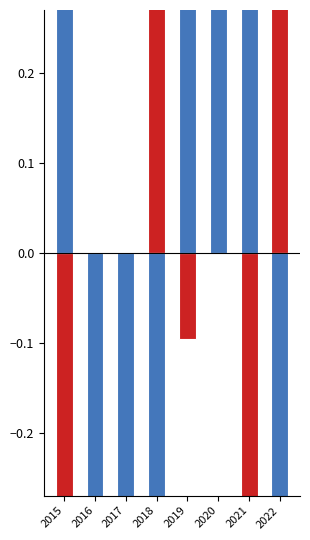

Count the number of data series in this chart.

2